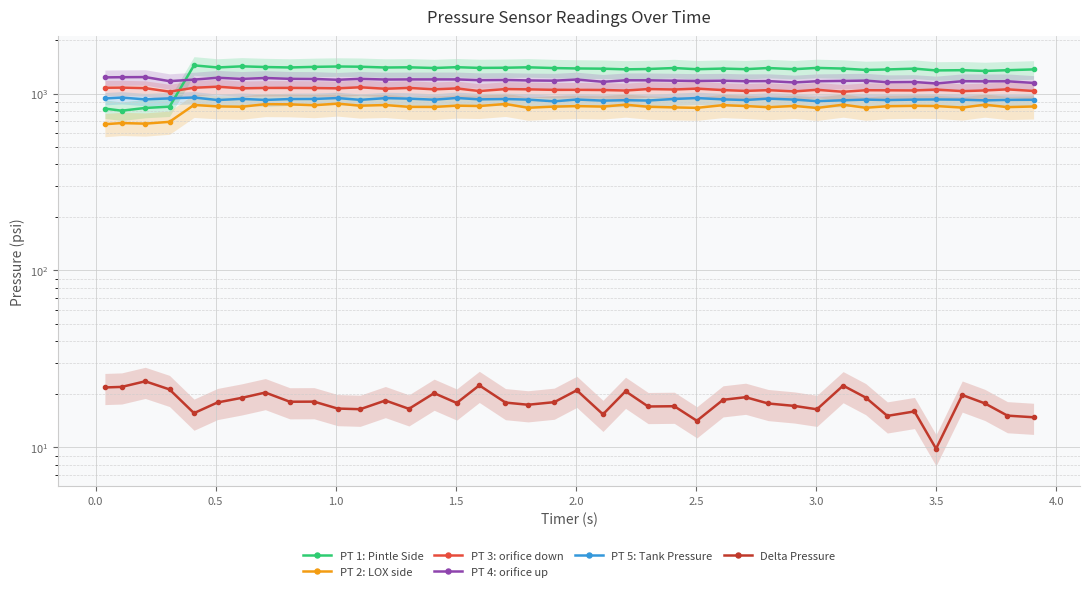

Which series ends up on top after the final intersection of PT 5: Tank Pressure and PT 1: Pintle Side?

PT 1: Pintle Side